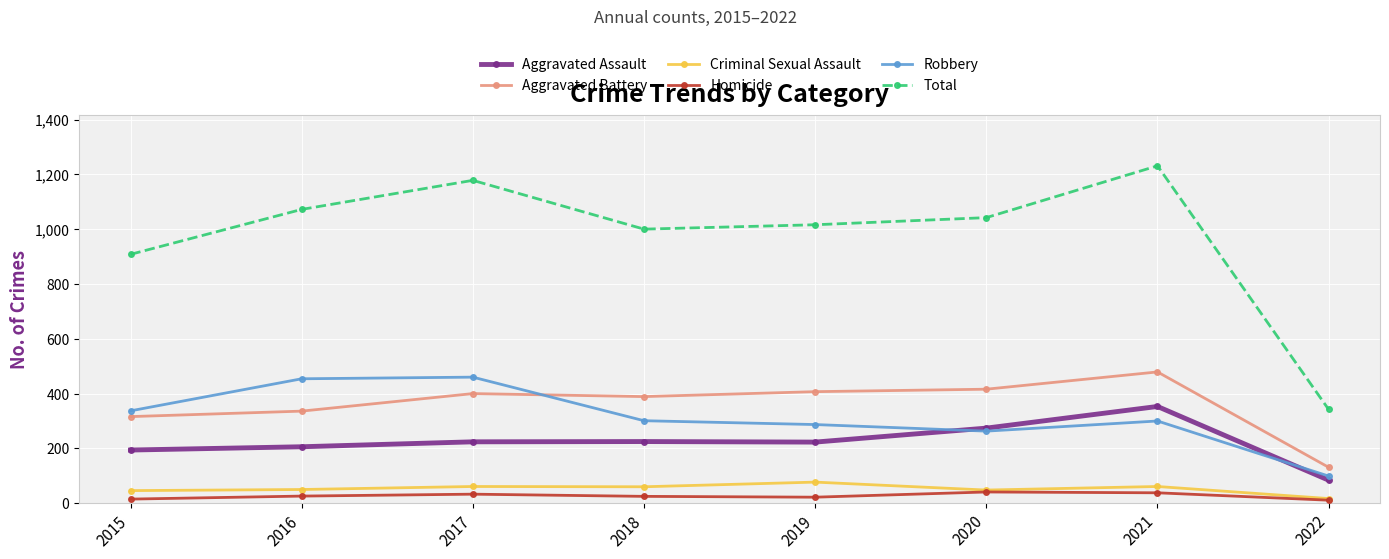

What is the maximum value for Robbery?

460